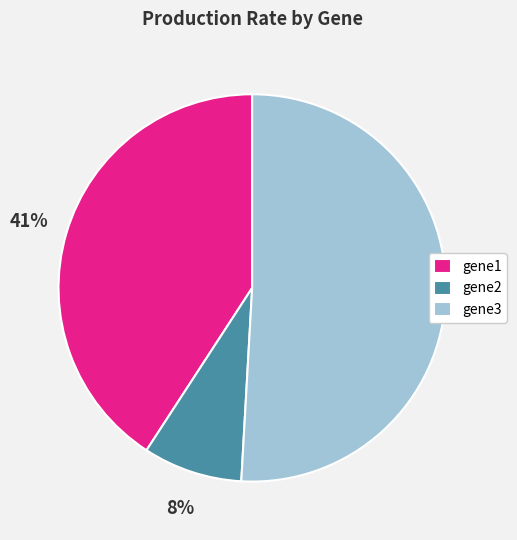

How many slices are in this pie chart?

3